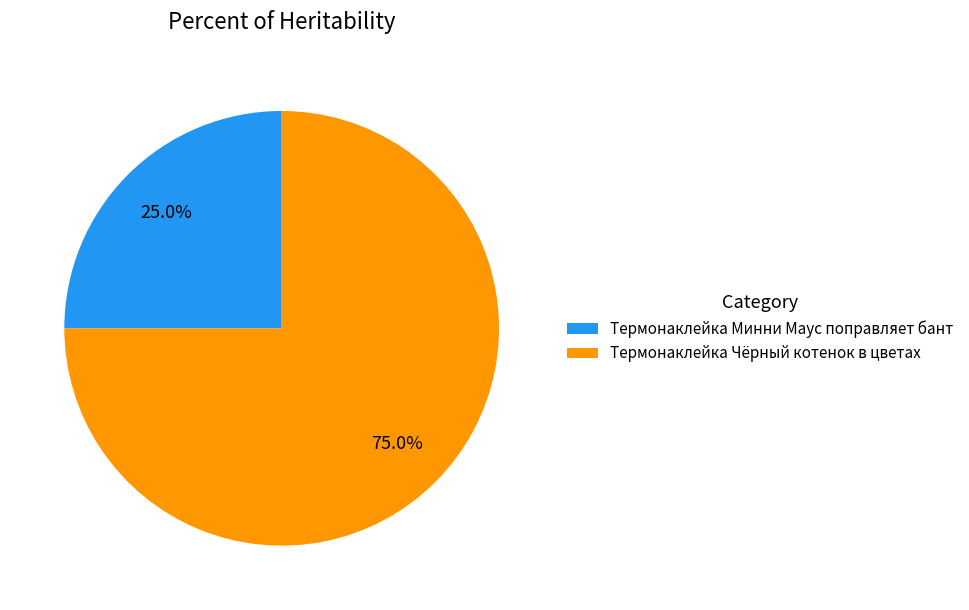

To the nearest percent, what is the difference between the largest and smallest slice percentages?

50%